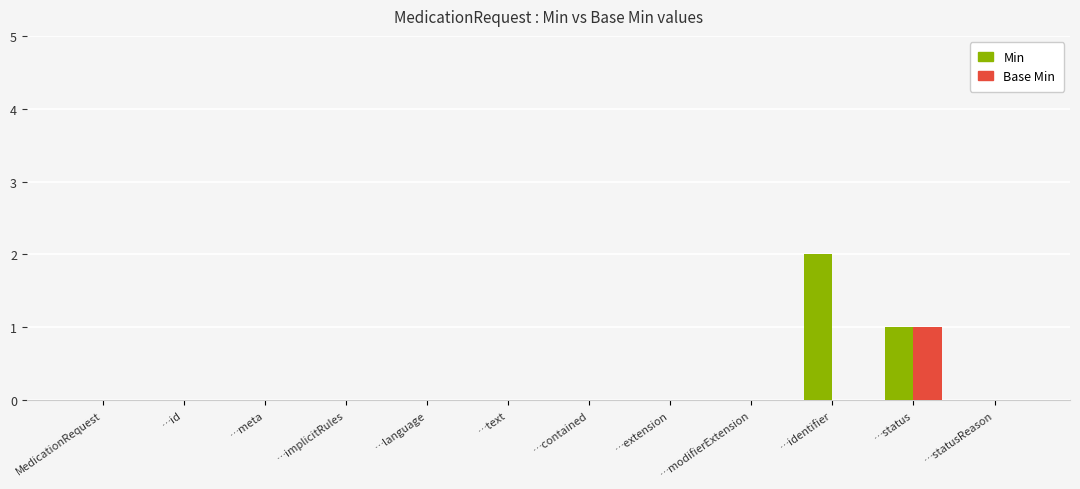

Is the value of Min at …status greater than the value of Base Min at …implicitRules?

Yes